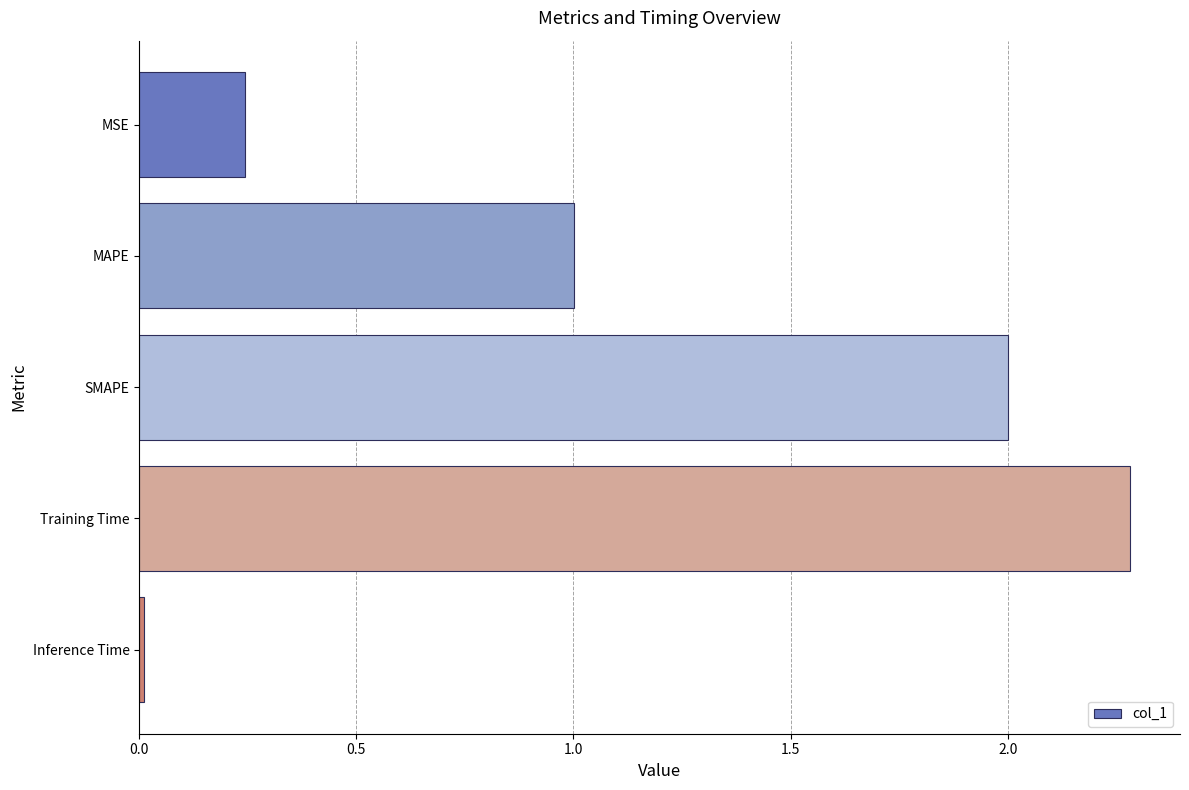

The value at Inference Time is 0.0. True or false?

True